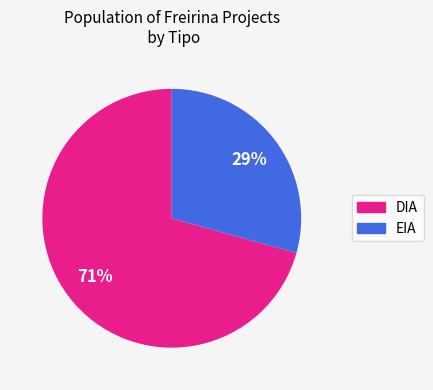

Rank the categories by value from highest to lowest.

DIA, EIA